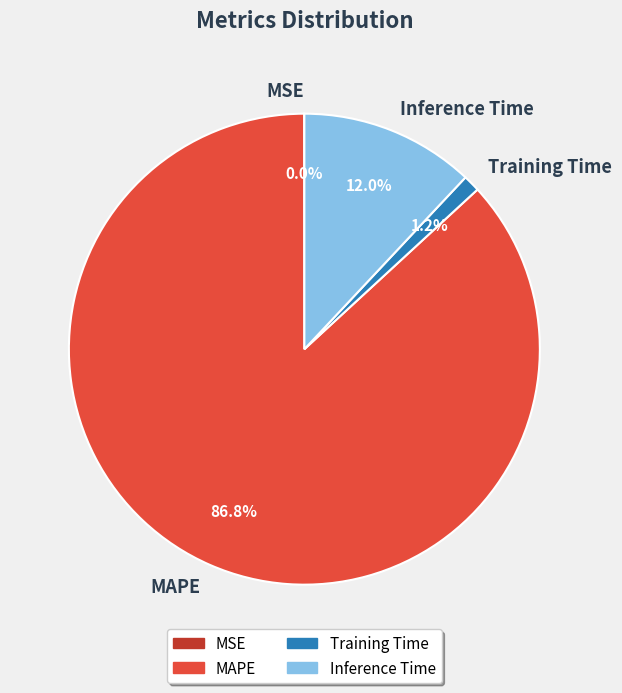

Between Training Time and Inference Time, which is larger?

Inference Time